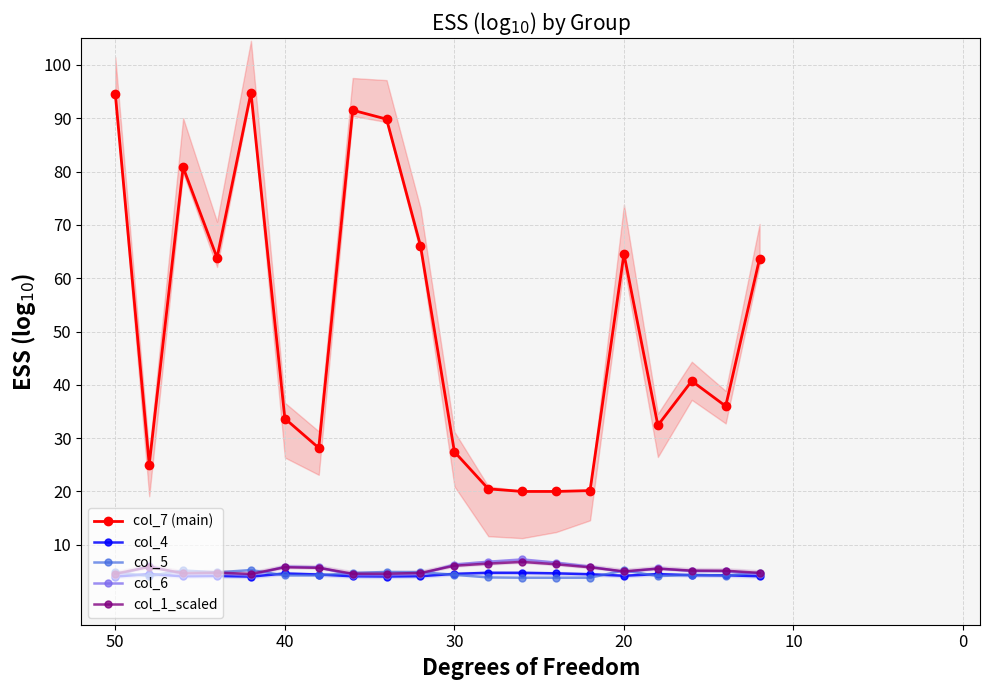

Which has a higher value, 30 or 10?

30